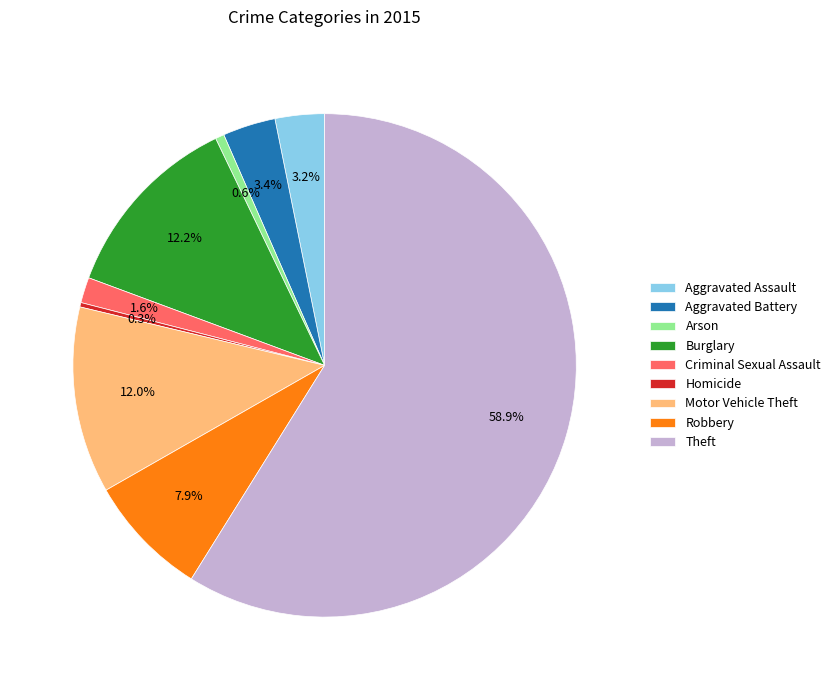

What portion of the pie excludes Aggravated Battery?

96.6%